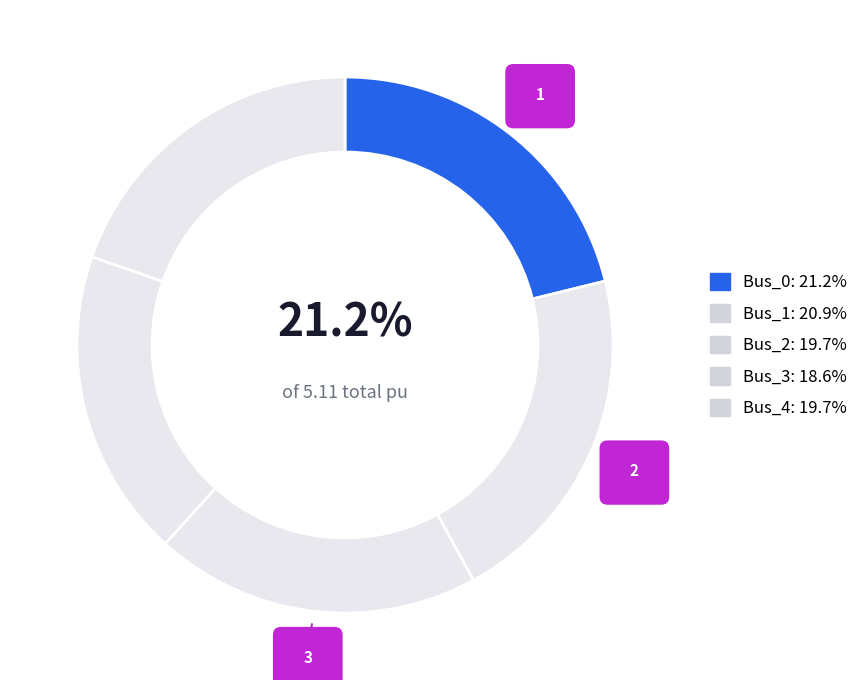

Rank the categories by value from lowest to highest.

Bus_3, Bus_4, Bus_2, Bus_1, Bus_0